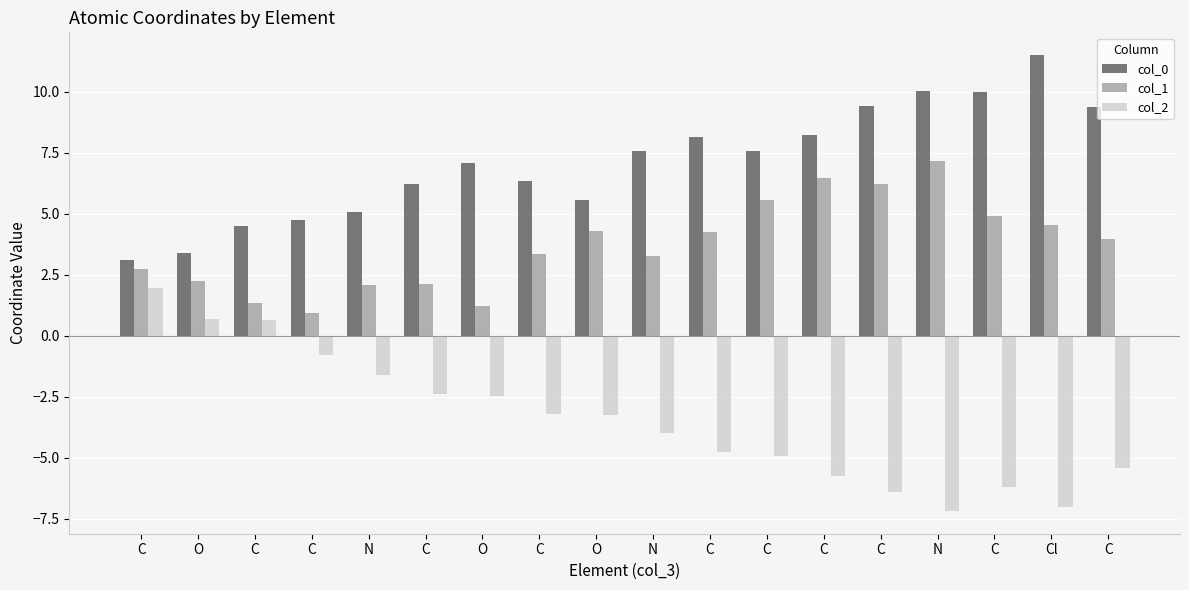

What is the label of the 8th bar from the right?

C